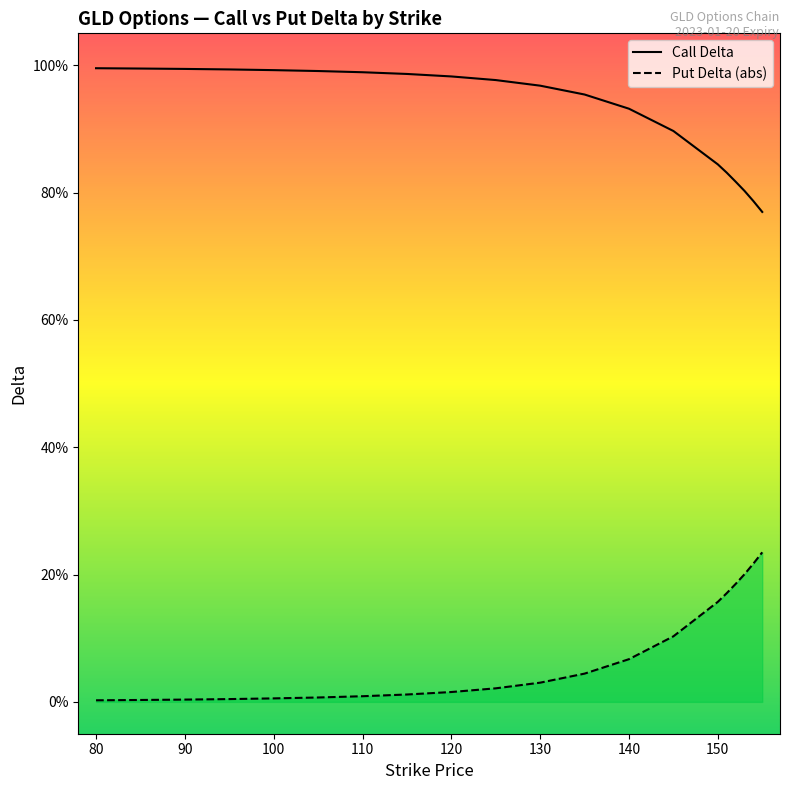

Rank the series at 105 from highest to lowest value.

Call Delta, Put Delta